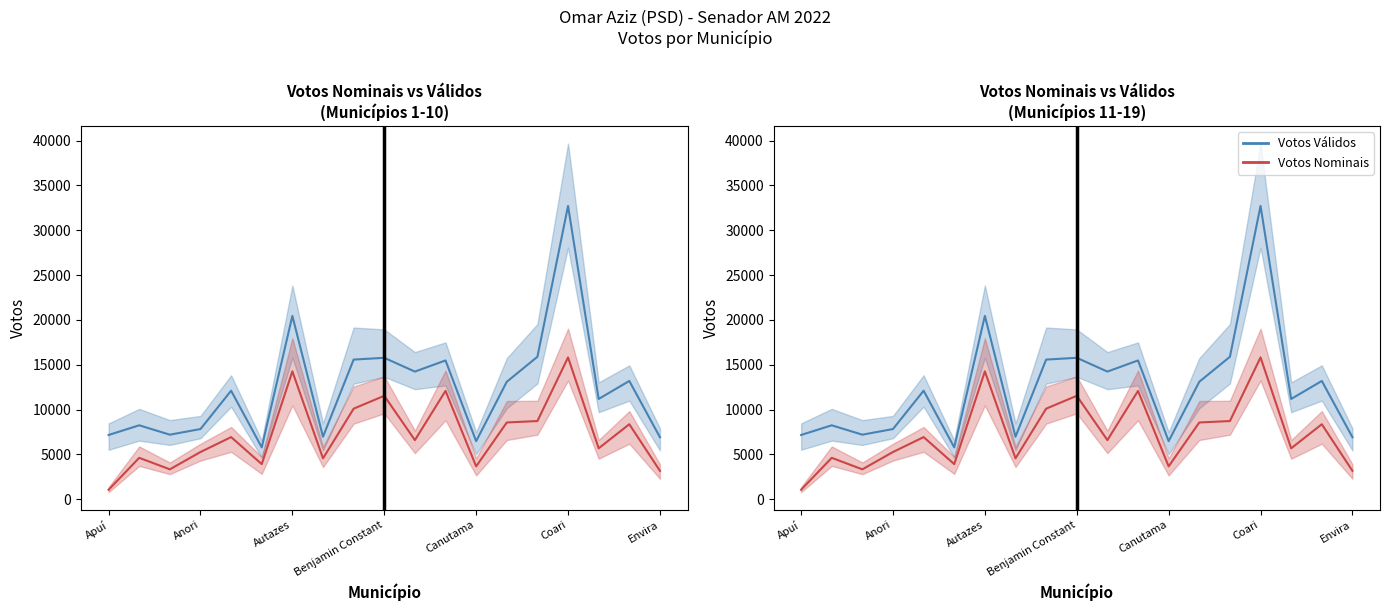

Count the number of categories in the chart.

19